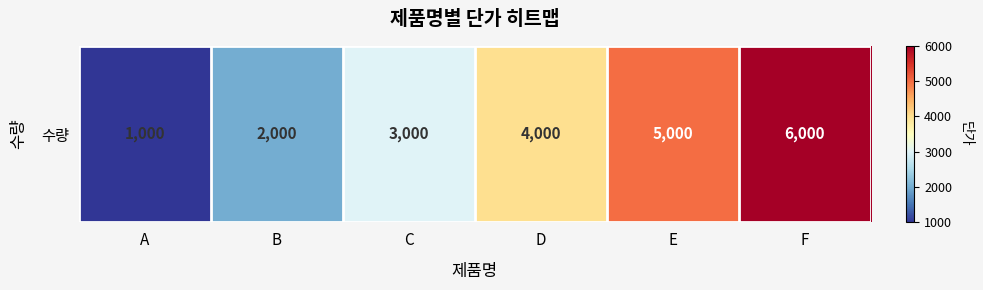

What is the smallest value displayed?

1000